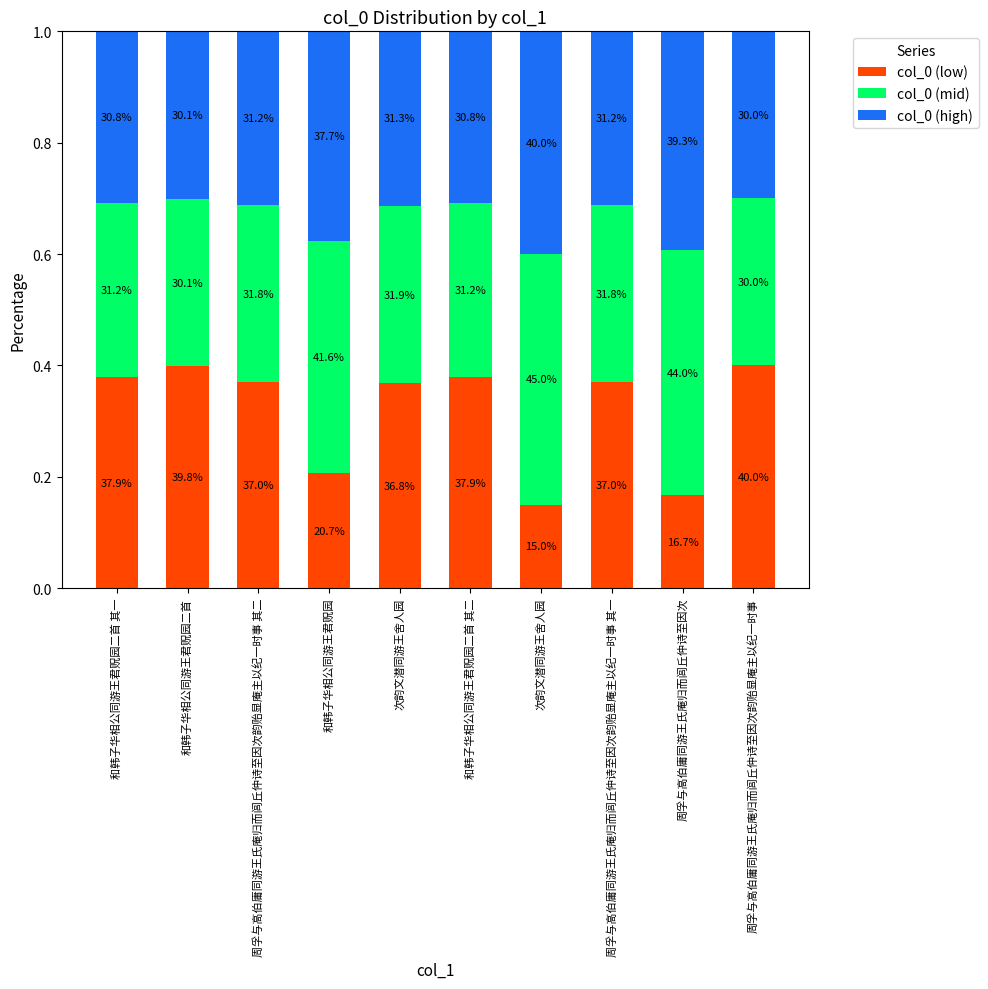

True or false: col_0 (mid) has a value of 0.3 at 和韩子华相公同游王君贶园二首.

True